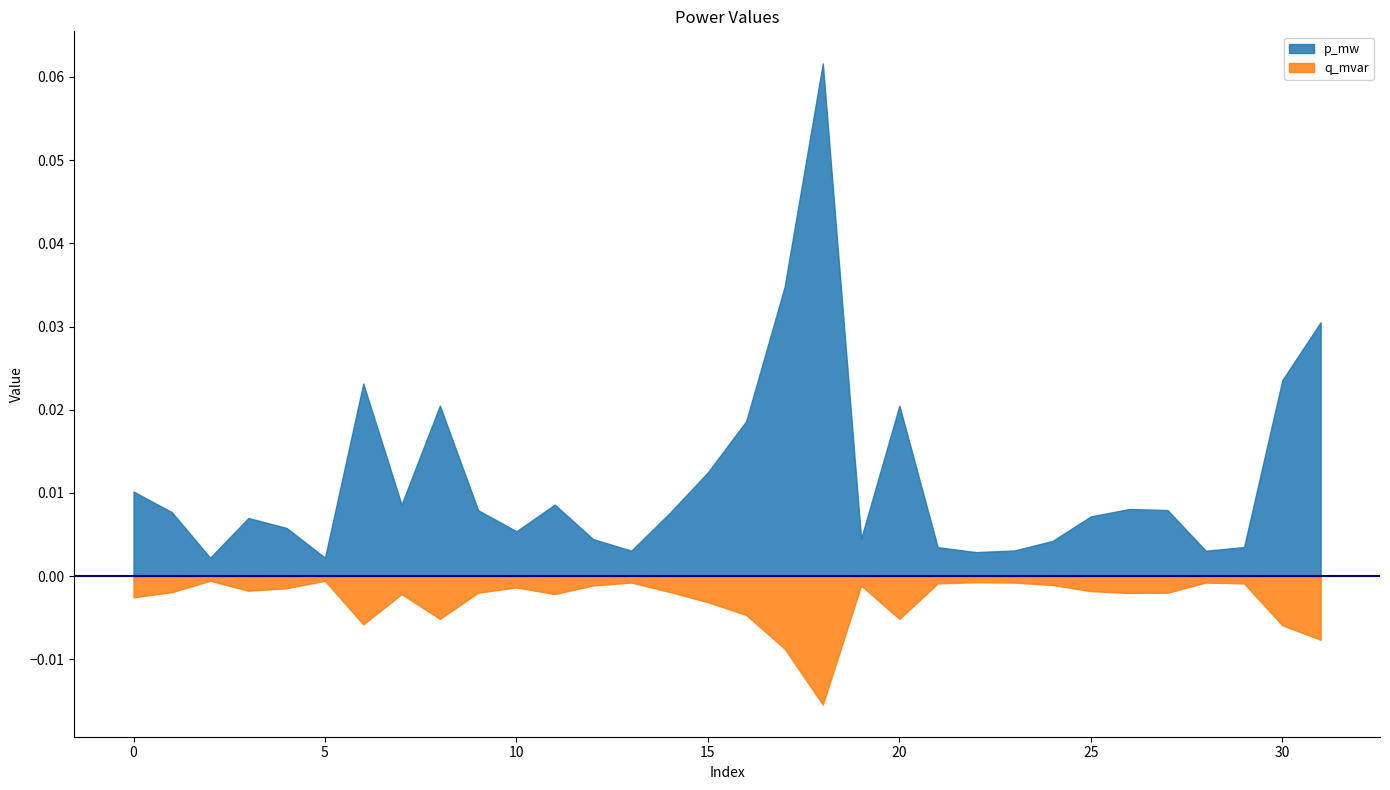

Rank the series by their maximum value, from highest to lowest.

p_mw, q_mvar